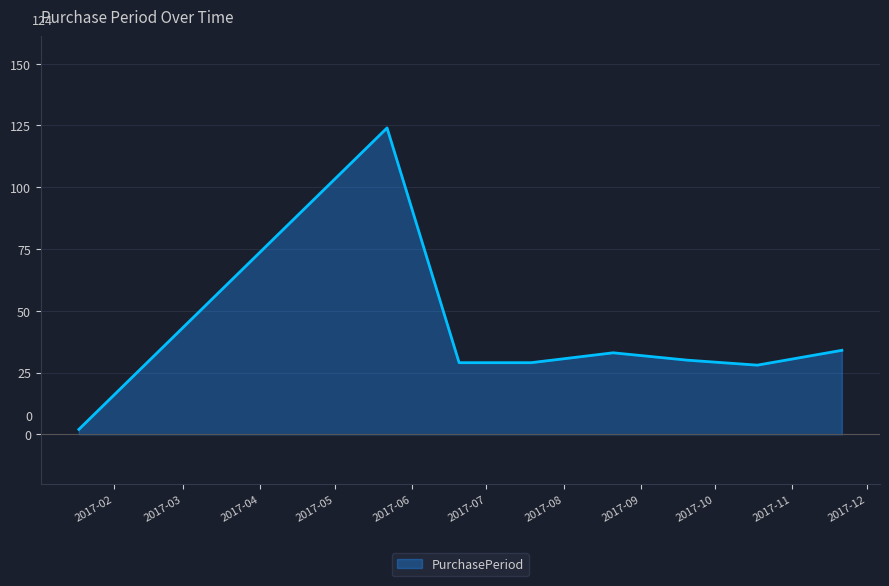

What is the difference between the maximum and second lowest values?

96